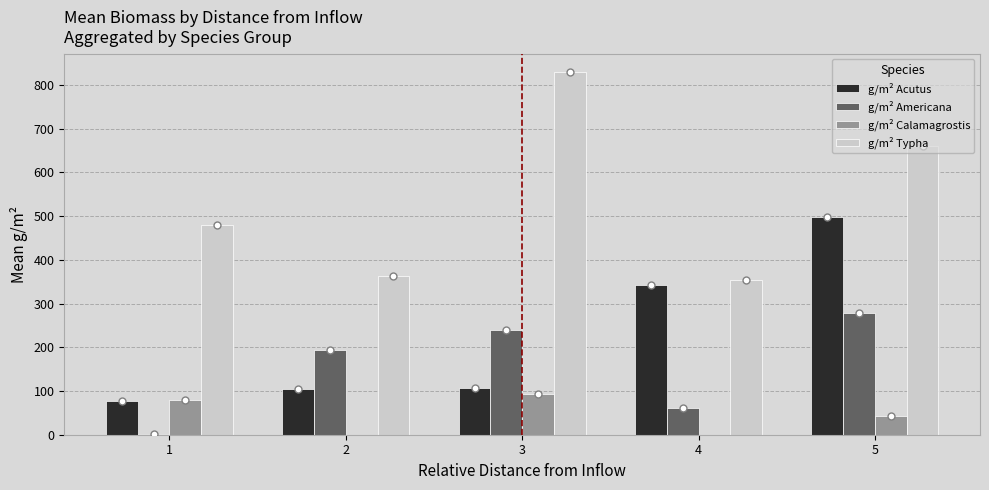

Is it true that g/m² Acutus equals 144.1 at 2?

False